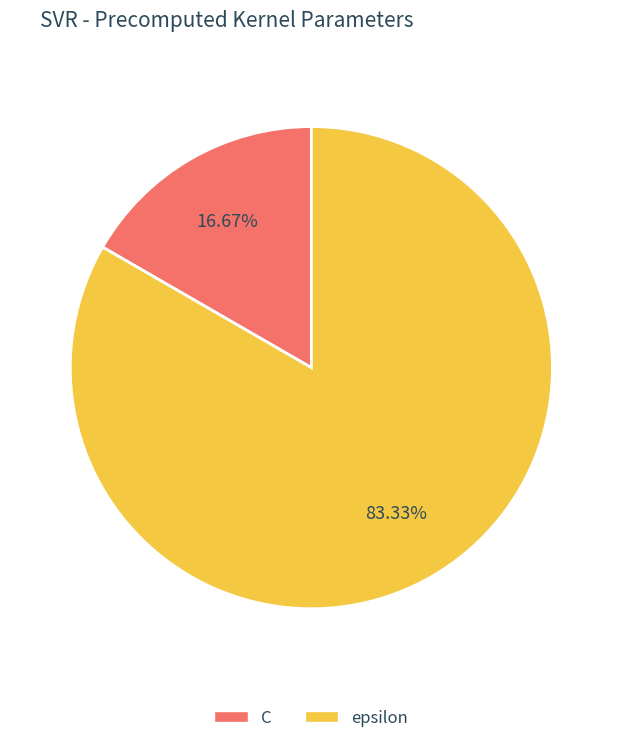

Rank the categories by value from lowest to highest.

C, epsilon